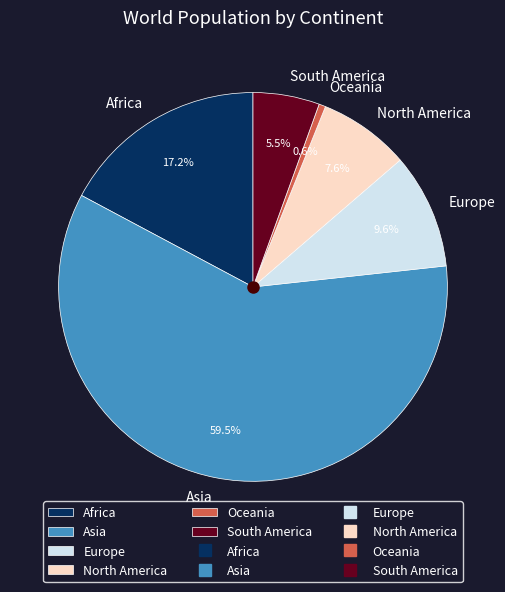

True or false: Africa accounts for 17% of the total.

True